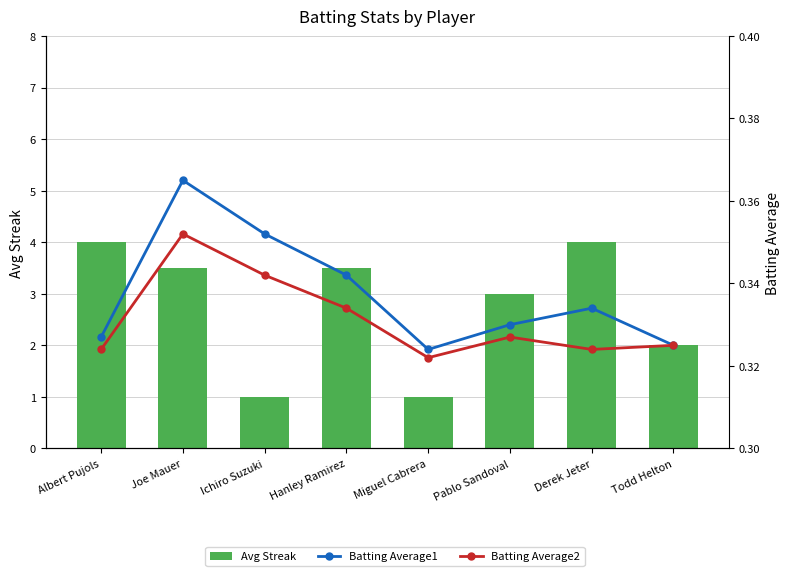

Which has a higher value, Hanley Ramirez or Todd Helton?

Hanley Ramirez